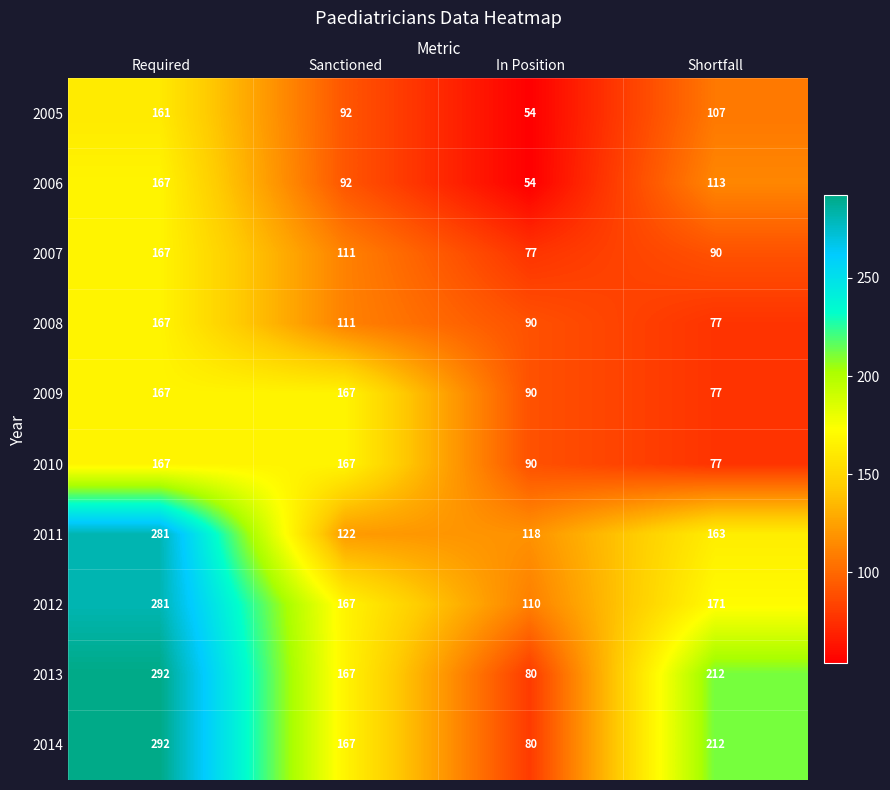

Is the value of 2014 at Shortfall greater than the value of 2009 at In Position?

Yes